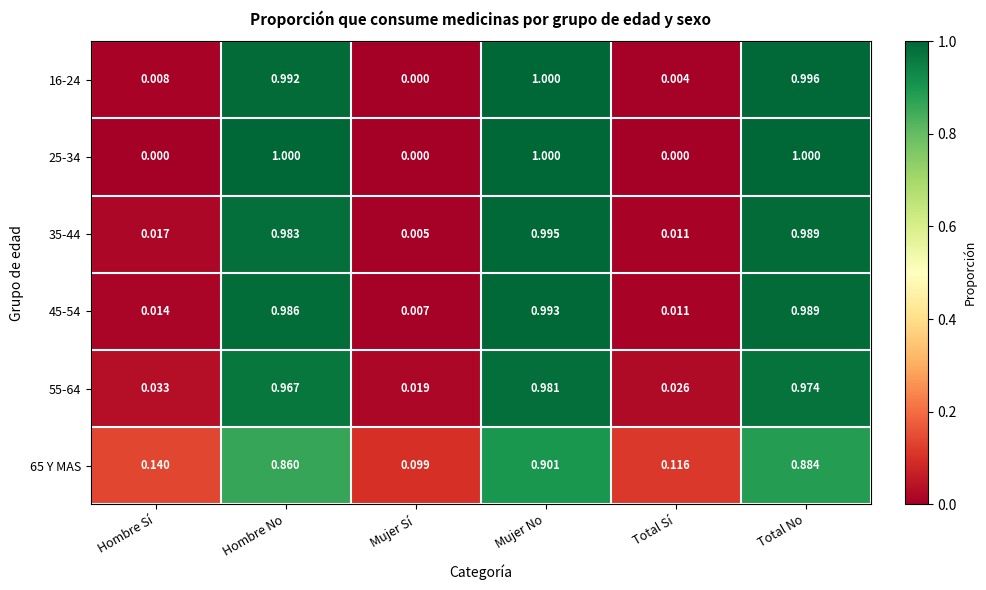

At which category is the sum across all series the highest?

Mujer No